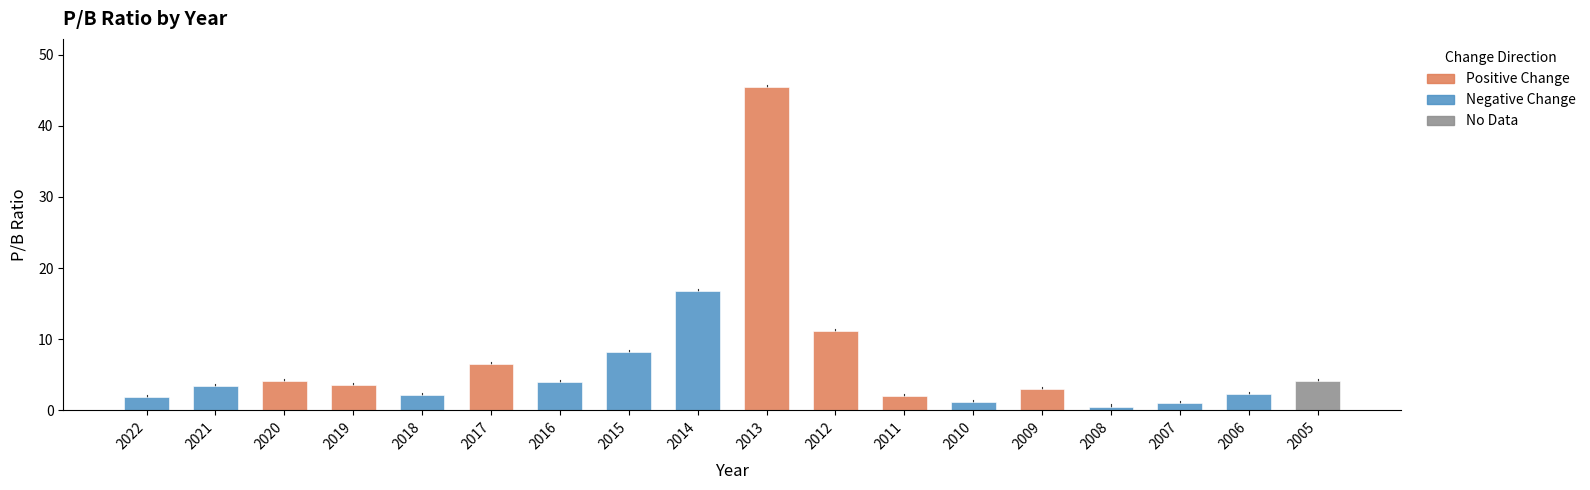

Reading left to right, extract all data points from this chart.

2022=1.9	2021=3.4	2020=4.1	2019=3.6	2018=2.1	2017=6.5	2016=4.0	2015=8.2	2014=16.8	2013=45.4	2012=11.2	2011=1.9	2010=1.2	2009=3.0	2008=0.5	2007=1.1	2006=2.3	2005=4.1